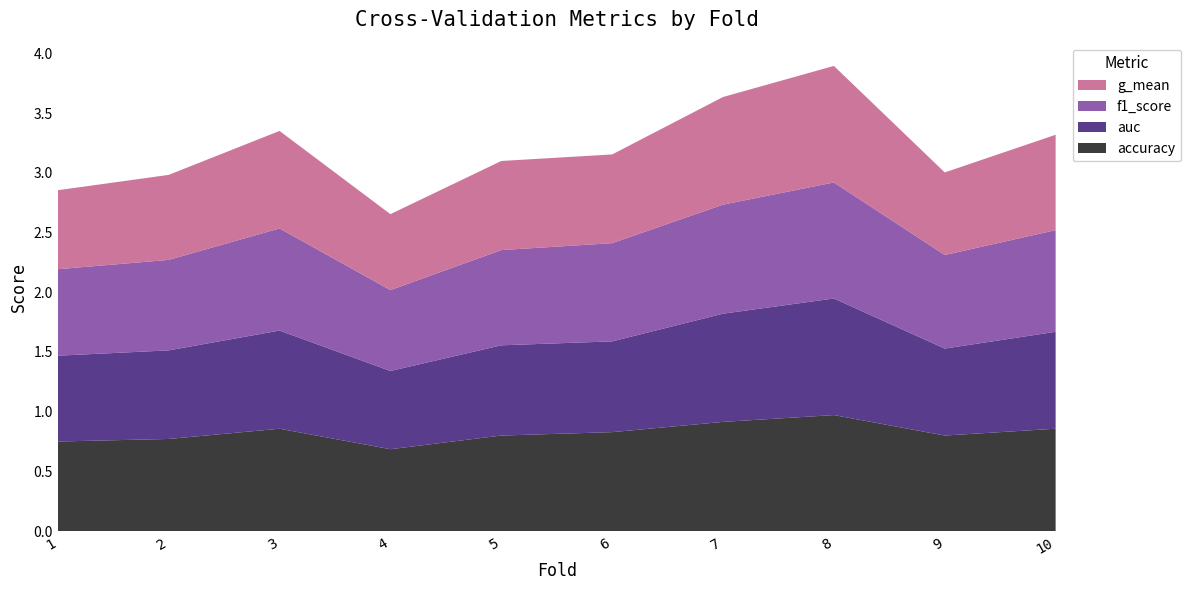

Reading left to right, list all the values displayed in this chart.

accuracy: 0.8	0.8	0.9	0.7	0.8	0.8	0.9	1.0	0.8	0.9
auc: 0.7	0.7	0.8	0.7	0.8	0.8	0.9	1.0	0.7	0.8
f1_score: 0.7	0.8	0.9	0.7	0.8	0.8	0.9	1.0	0.8	0.9
g_mean: 0.7	0.7	0.8	0.6	0.7	0.7	0.9	1.0	0.7	0.8